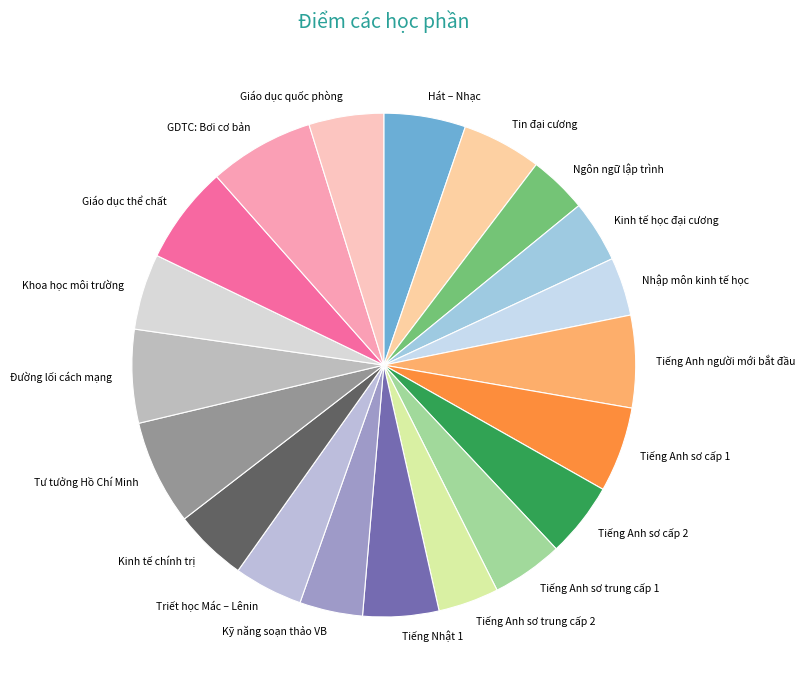

Is it true that Tiếng Anh người mới bắt đầu is 14% of the pie?

False